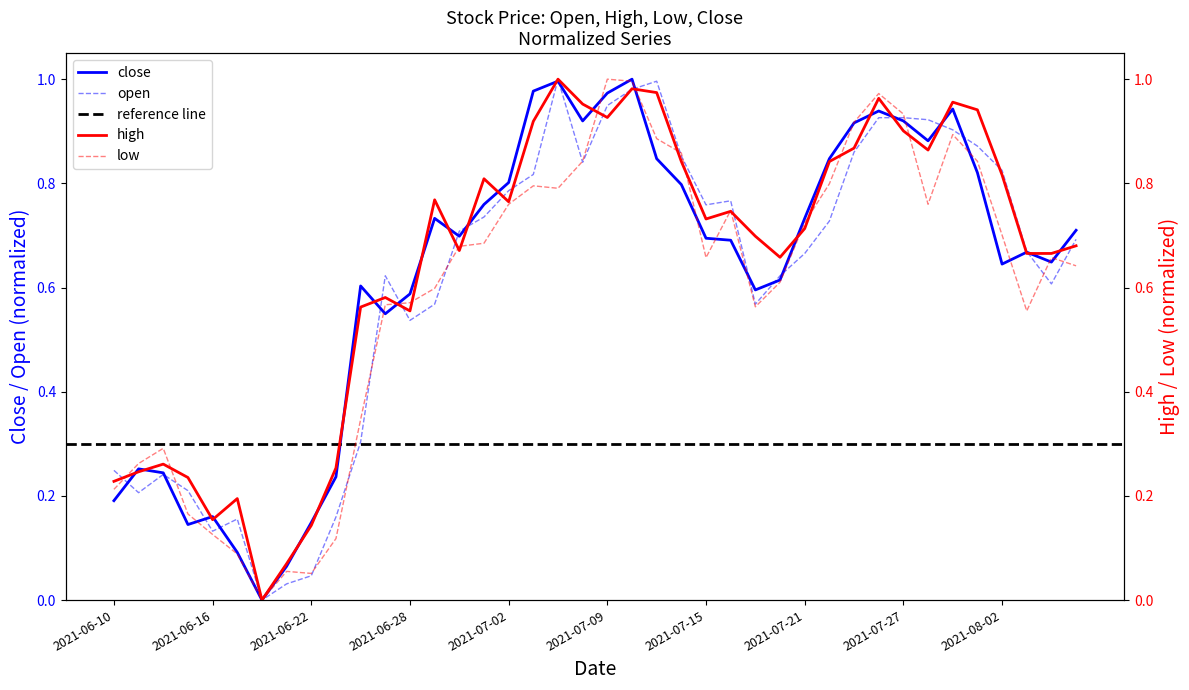

How many interior local peaks does the low series have?

8